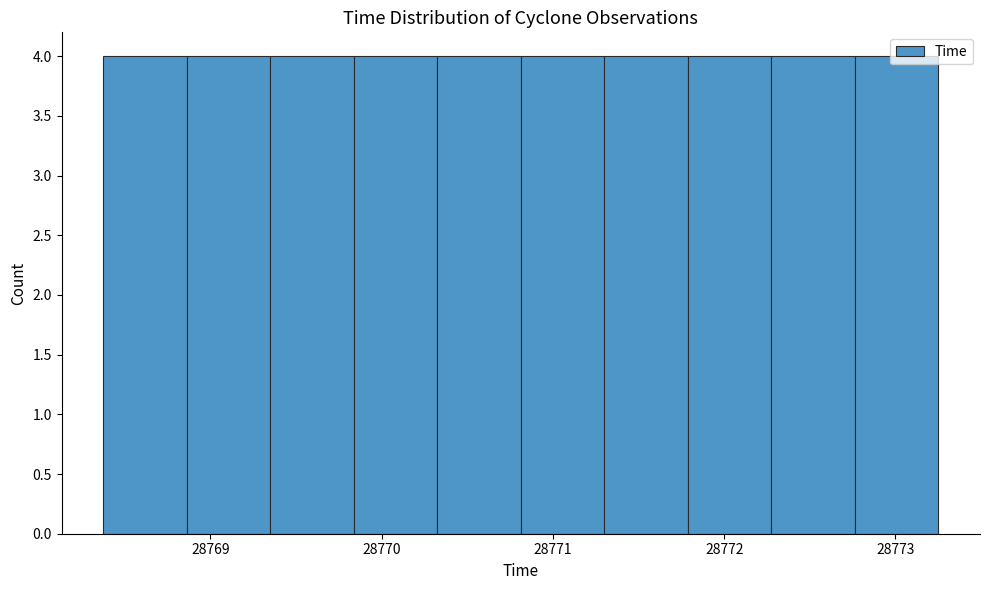

Reading left to right, list every bar in this chart as the range it spans on the x-axis followed by its height. Neither the bar edges nor the heights are printed on the chart, so give them approximately, as read against the axes.

28768.4 to 28768.9: 4
28768.9 to 28769.4: 4
28769.4 to 28769.8: 4
28769.8 to 28770.3: 4
28770.3 to 28770.8: 4
28770.8 to 28771.3: 4
28771.3 to 28771.8: 4
28771.8 to 28772.3: 4
28772.3 to 28772.8: 4
28772.8 to 28773.3: 4